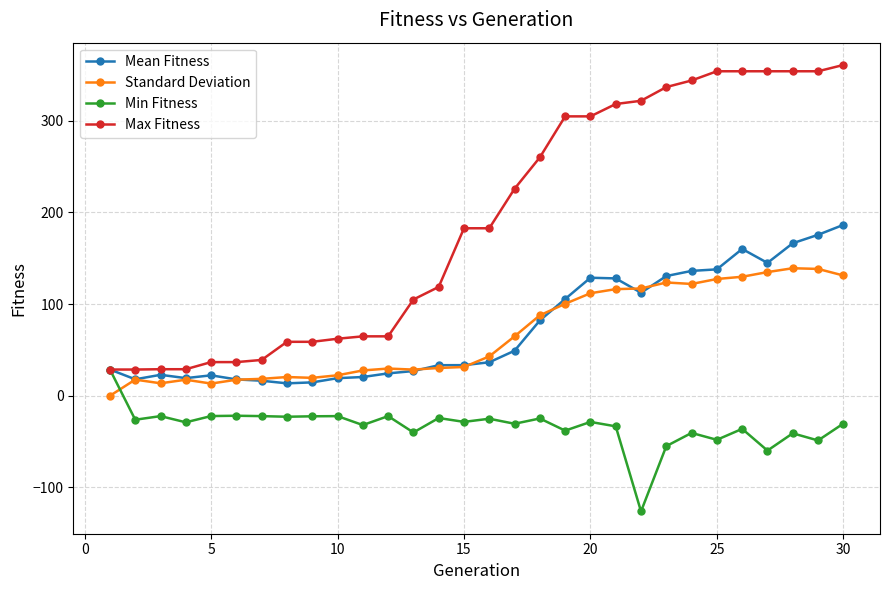

What is the difference between the maximum and minimum values in the Min Fitness series?

154.8